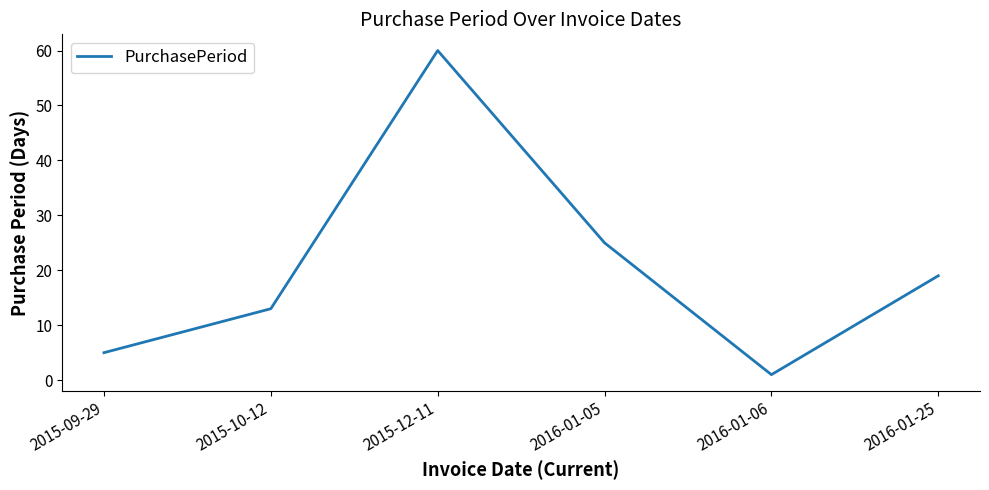

Which label corresponds to the smallest value in the chart?

2016-01-06